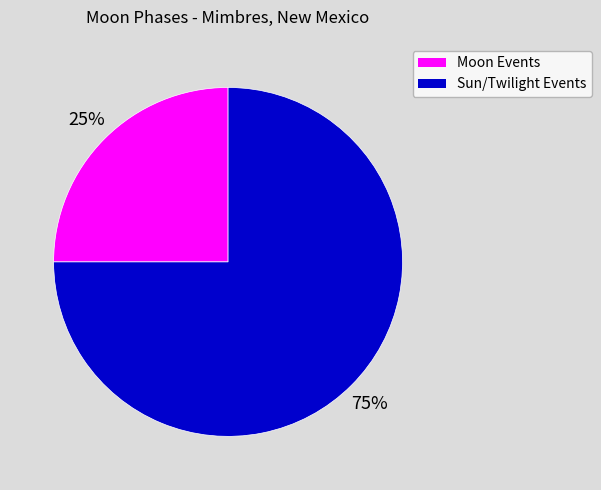

Is there a majority slice in this chart?

Yes